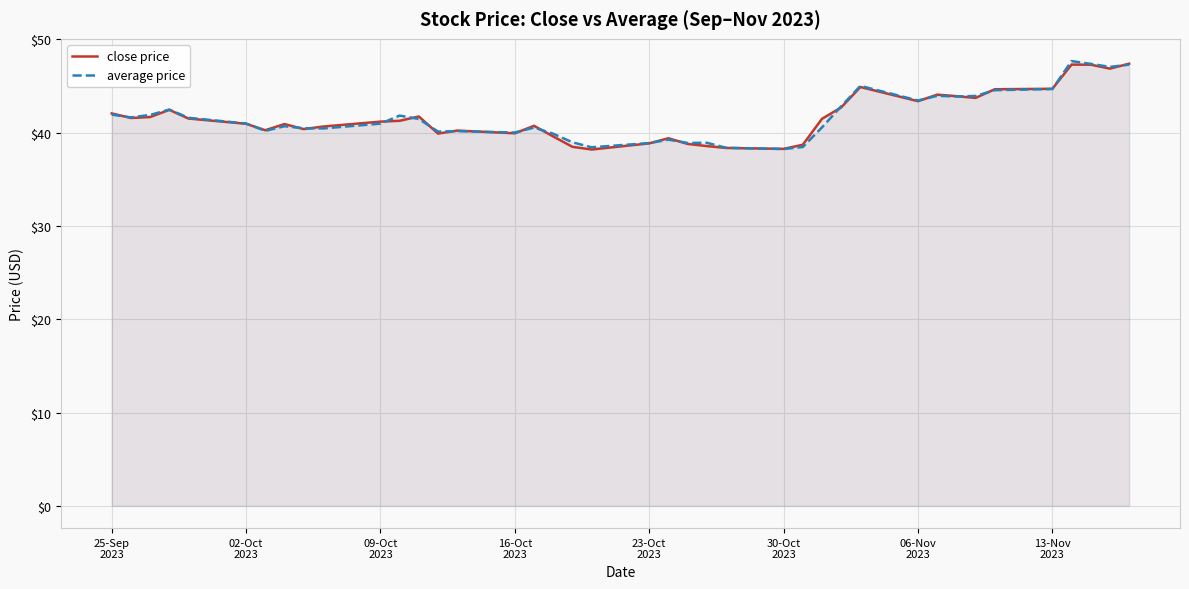

After their last crossing, which series has the higher values: average price or close price?

close price